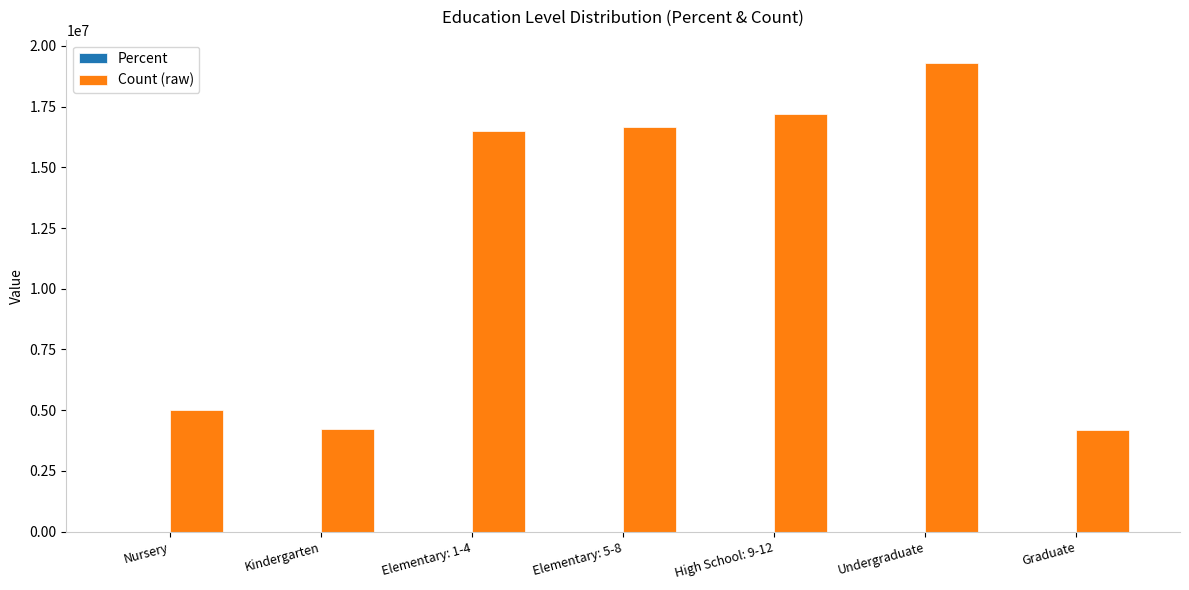

Which series has the largest total across all categories?

Count (raw)